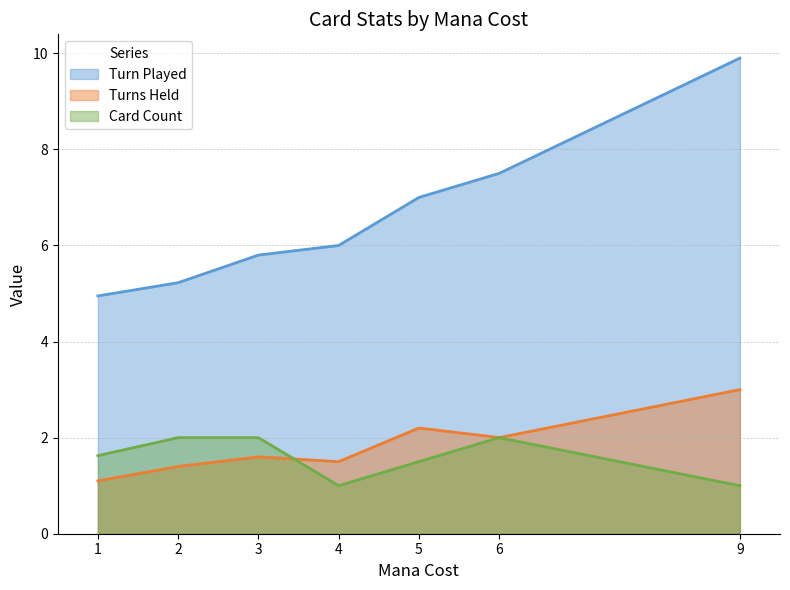

Which series has the widest spread of values?

Turn Played